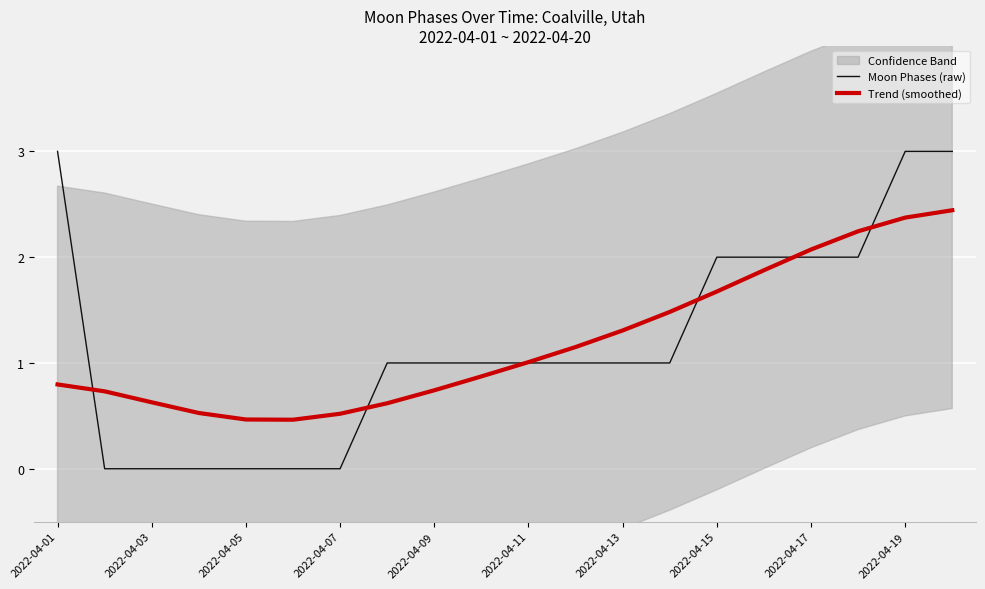

Count the Moon Phases (raw) values in the range 0 to 2.

17